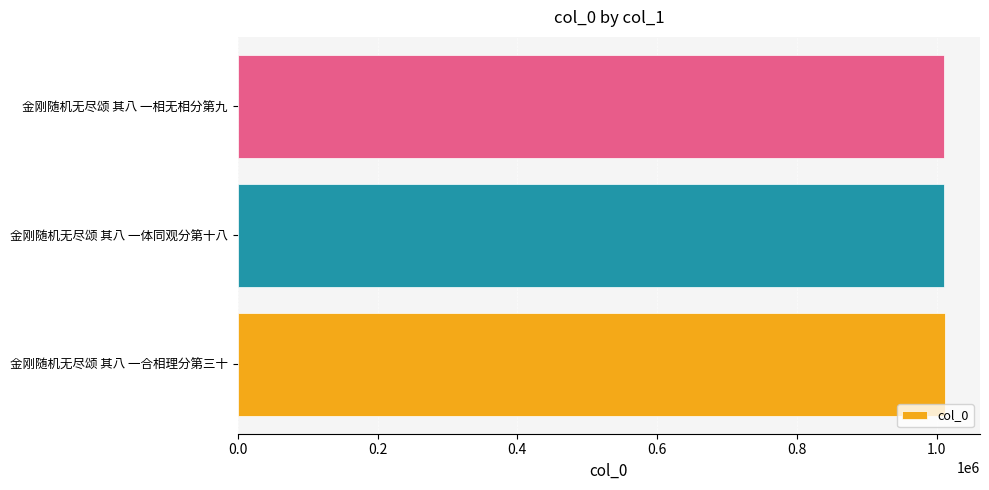

Are the bars horizontal?

Yes